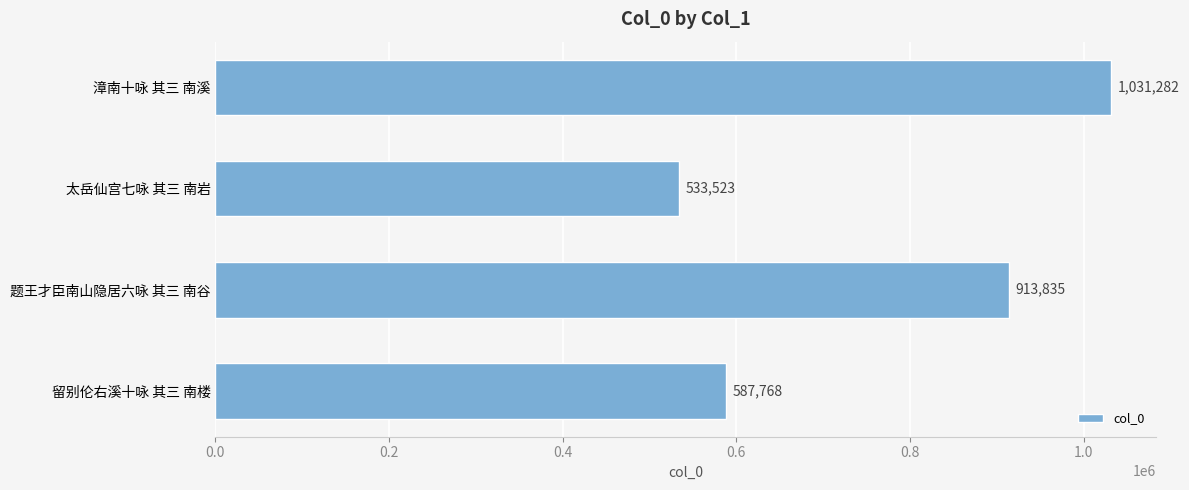

What is the sum of all values?

3066408